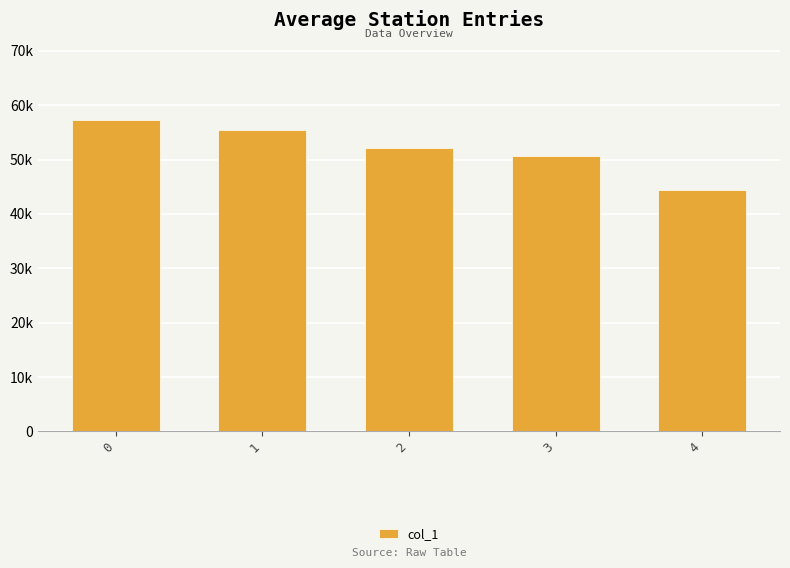

What is the sum of the values at 1 and 4?

99804